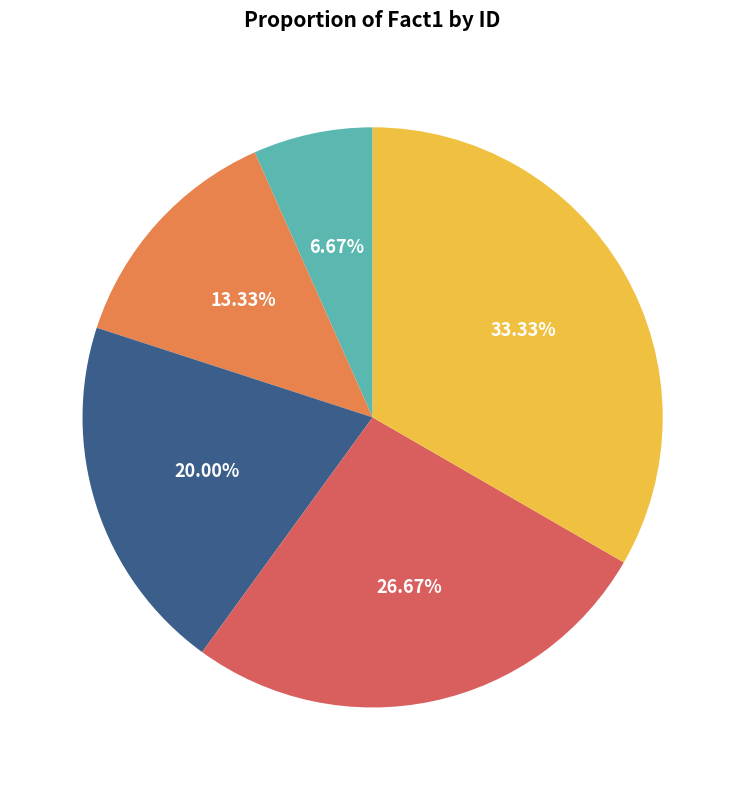

To the nearest percent, what is the difference between the 3 and 4 slice percentages?

7%